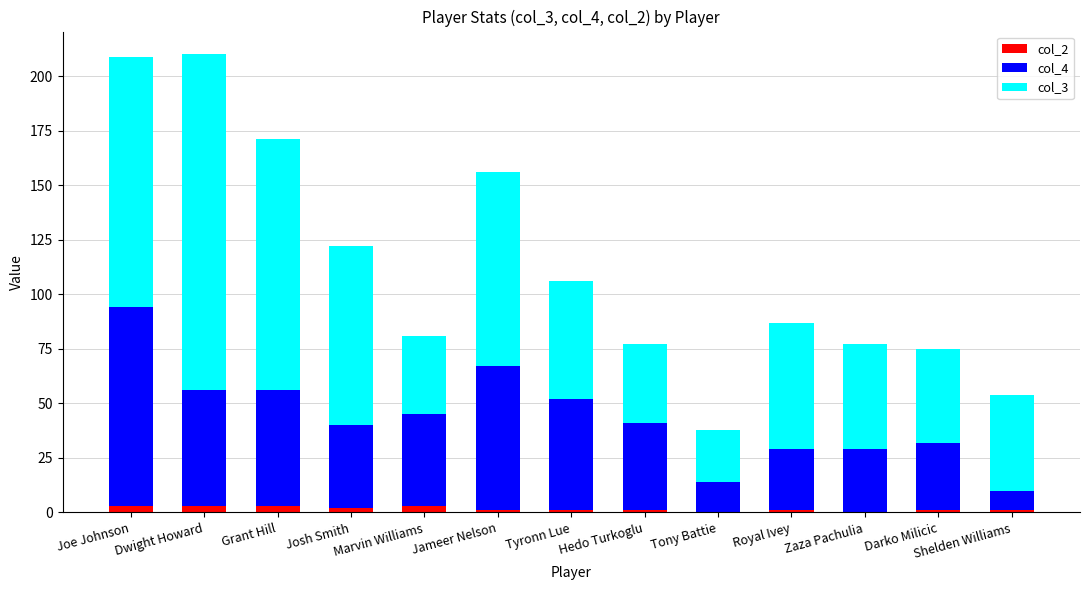

Does the chart contain stacked bars?

Yes